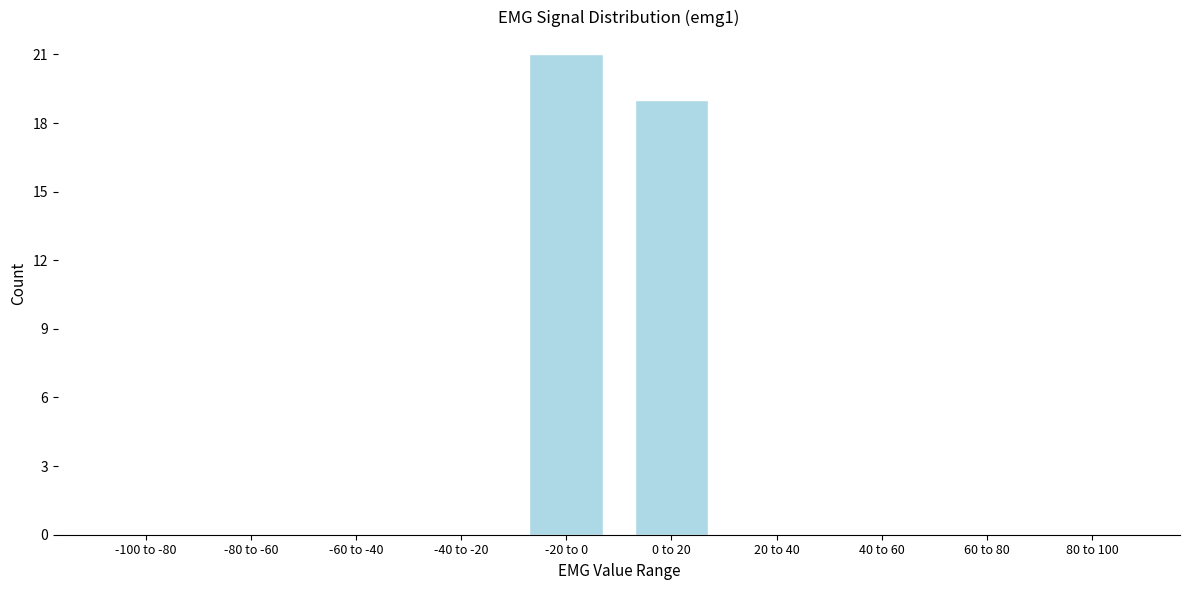

Reading left to right, list all the values displayed in this chart.

-100 to -80=0	-80 to -60=0	-60 to -40=0	-40 to -20=0	-20 to 0=21	0 to 20=19	20 to 40=0	40 to 60=0	60 to 80=0	80 to 100=0